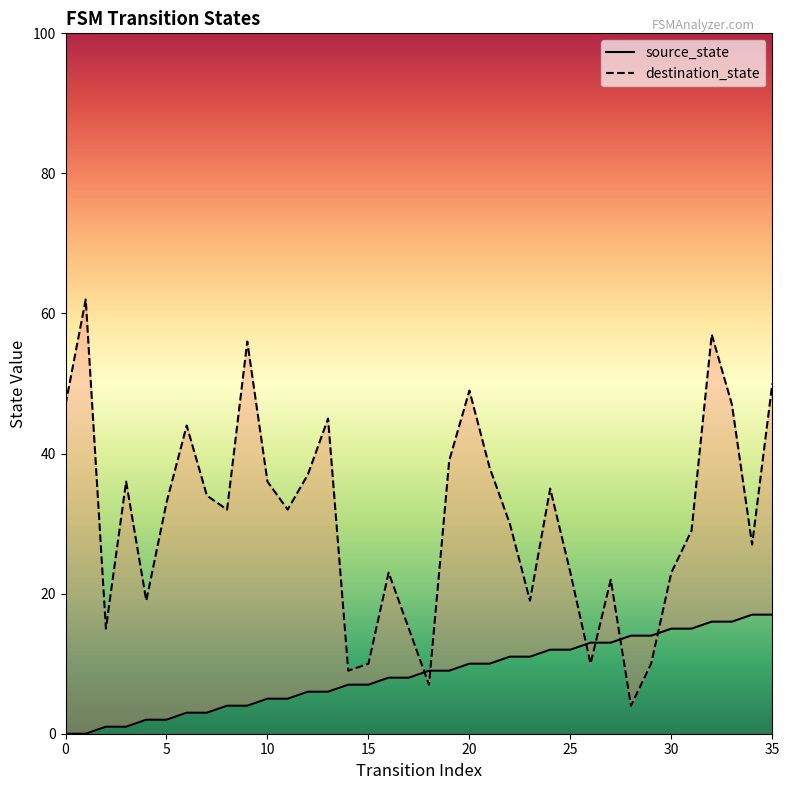

Reading left to right, transcribe all the data shown in this chart.

source_state: 0	0	1	1	2	2	3	3	4	4	5	5	6	6	7	7	8	8	9	9	10	10	11	11	12	12	13	13	14	14	15	15	16	16	17	17
destination_state: 47	62	15	36	19	33	44	34	32	56	36	32	37	45	9	10	23	15	7	39	49	38	30	19	35	23	10	22	4	10	23	29	57	47	27	50